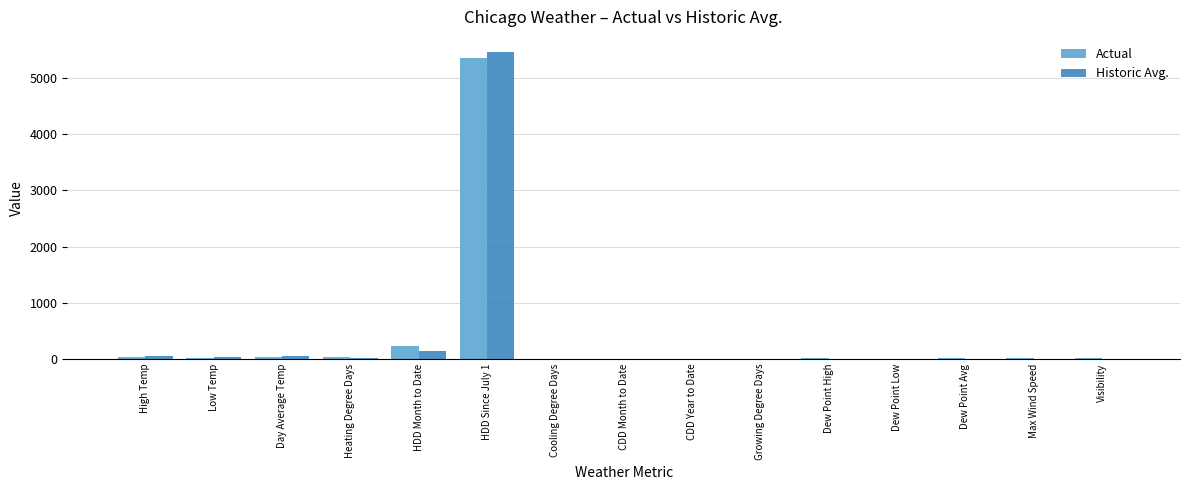

Which category has the highest value across all series?

HDD Since July 1